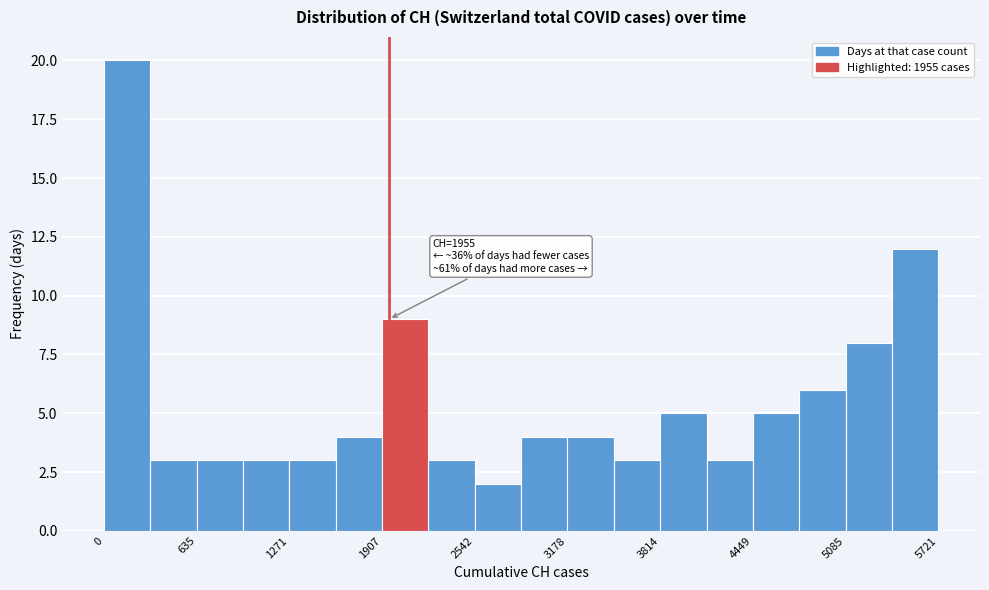

Read against the x-axis, roughly where is the centre of the tallest bar?

200